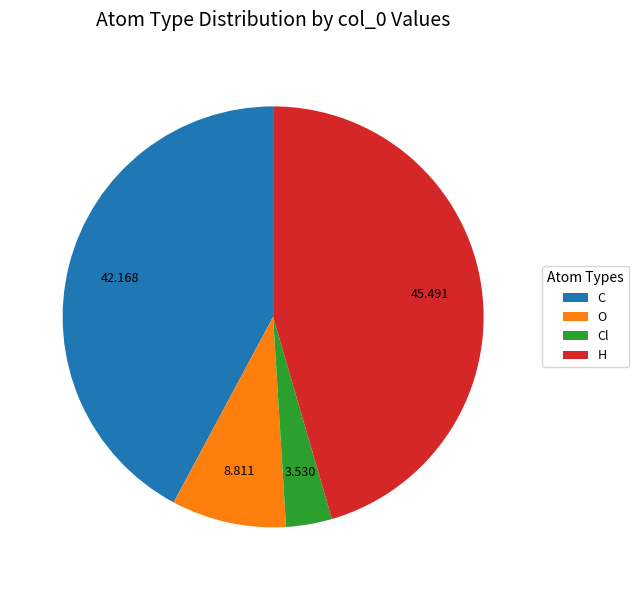

Which slice is the largest?

H